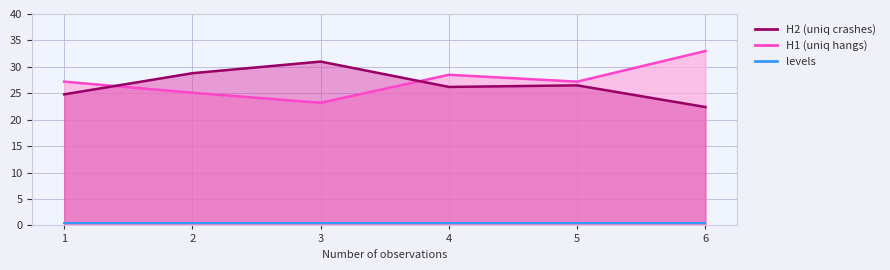

Where is H1 nearest to the value 28?

4